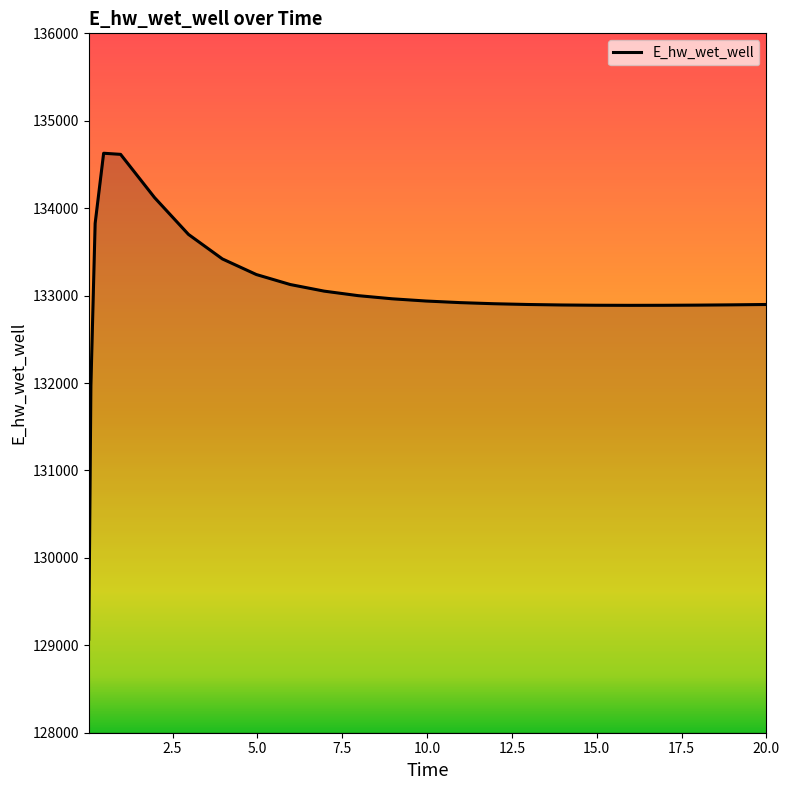

What is the greatest value displayed?

134628.4